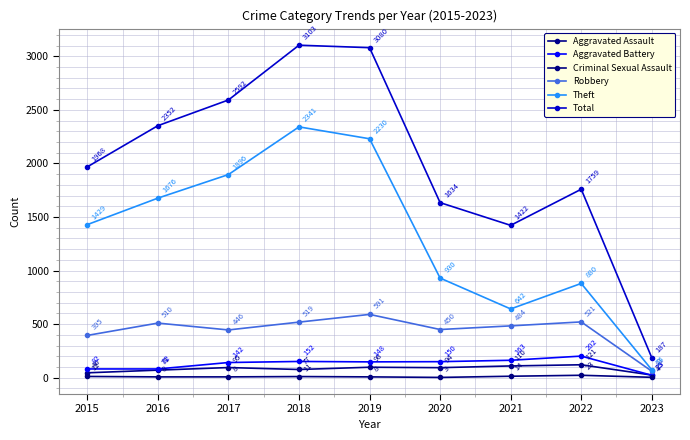

At which category is the sum across all series the highest?

2018